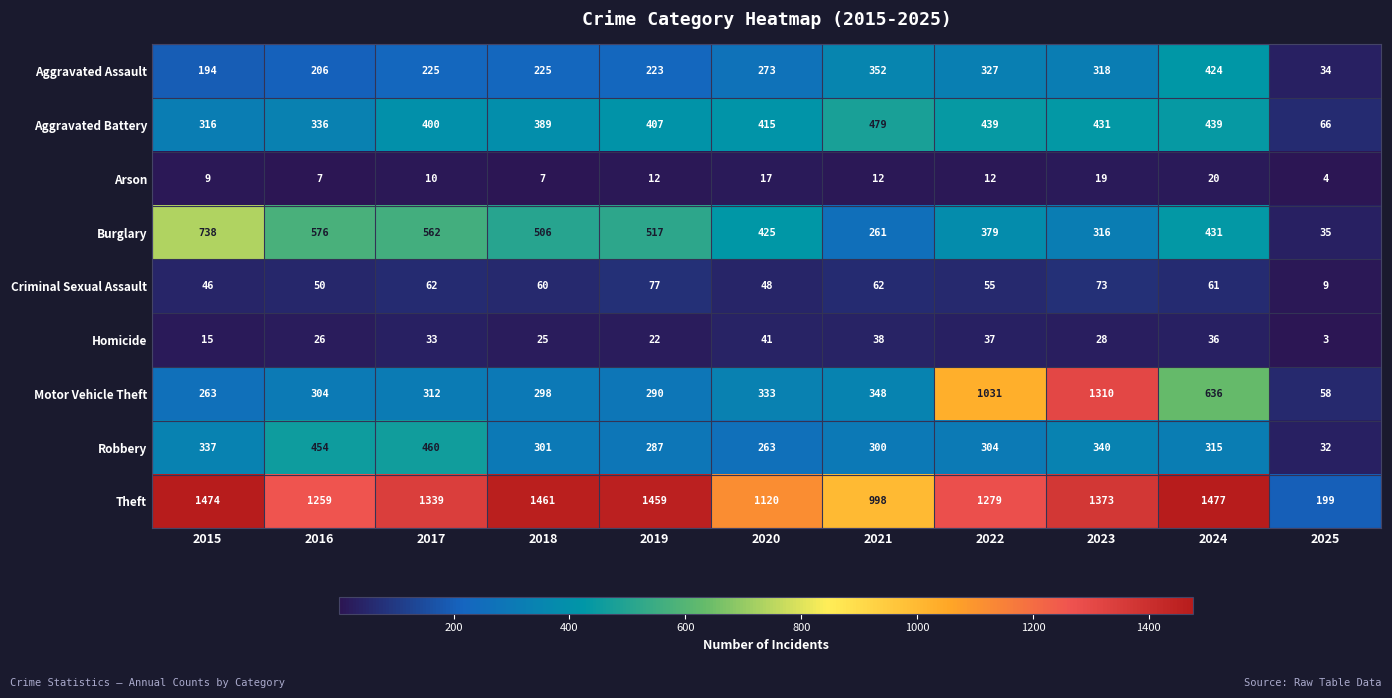

List the series in order of their peak value, lowest first.

Arson, Homicide, Criminal Sexual Assault, Aggravated Assault, Robbery, Aggravated Battery, Burglary, Motor Vehicle Theft, Theft